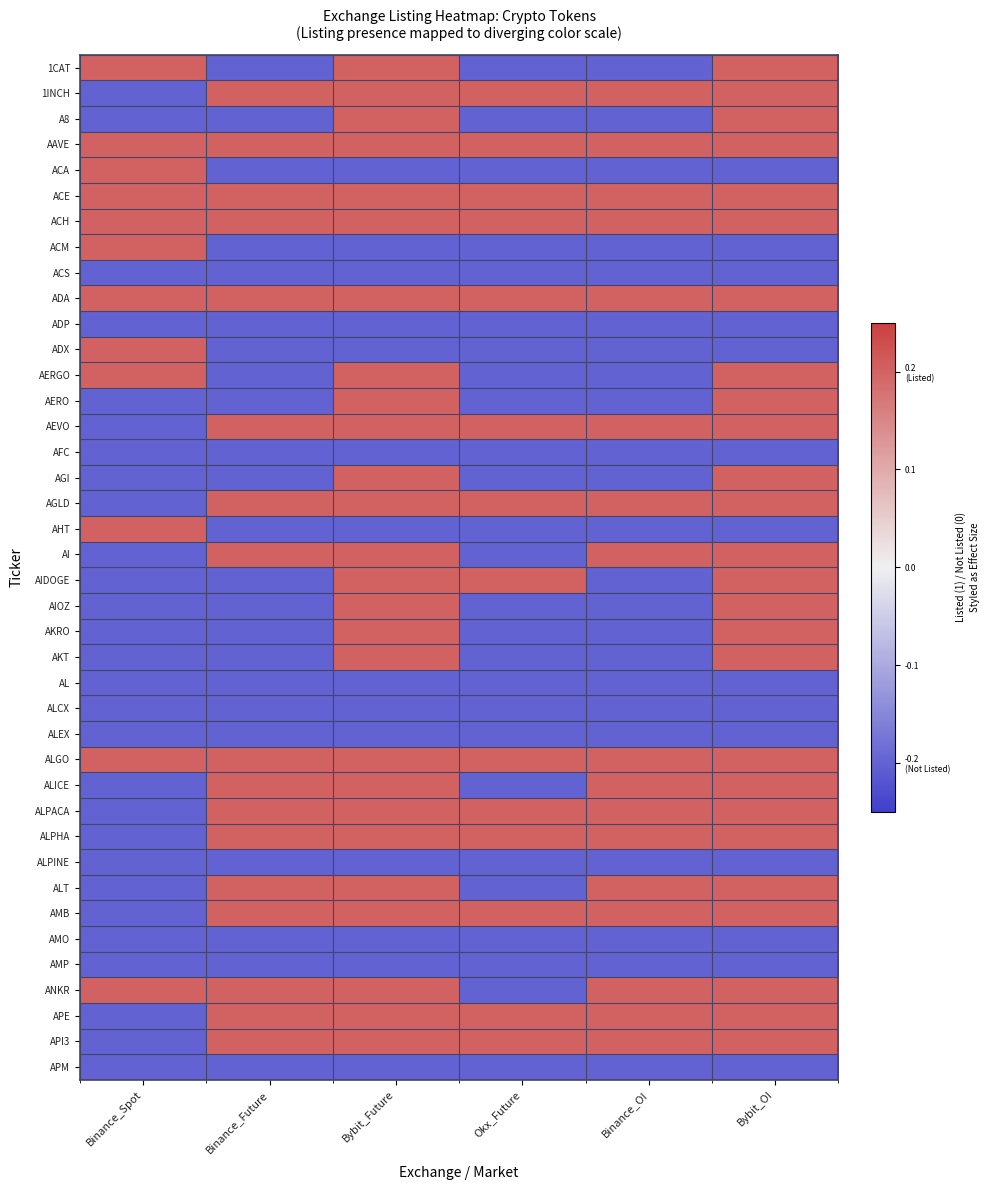

What is the difference between the highest and lowest values at Bybit_Future?

0.4